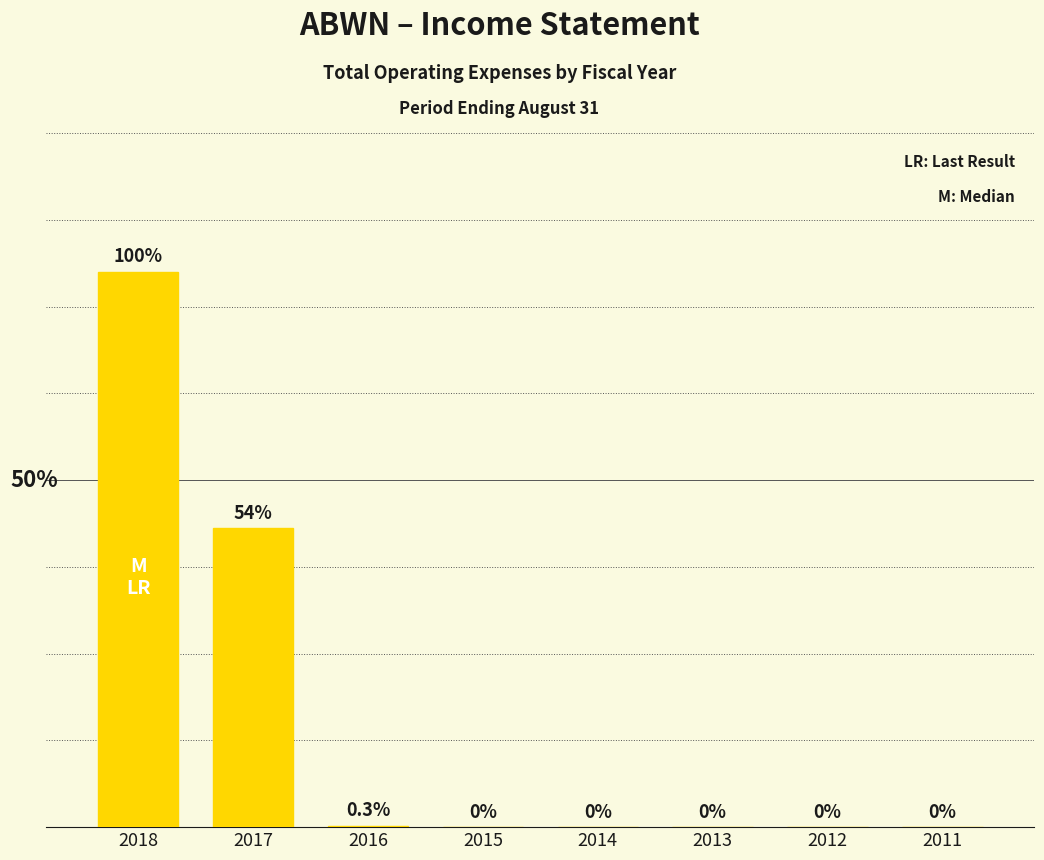

Reading left to right, list all the values displayed in this chart.

68600	36900	200	0	0	0	0	0